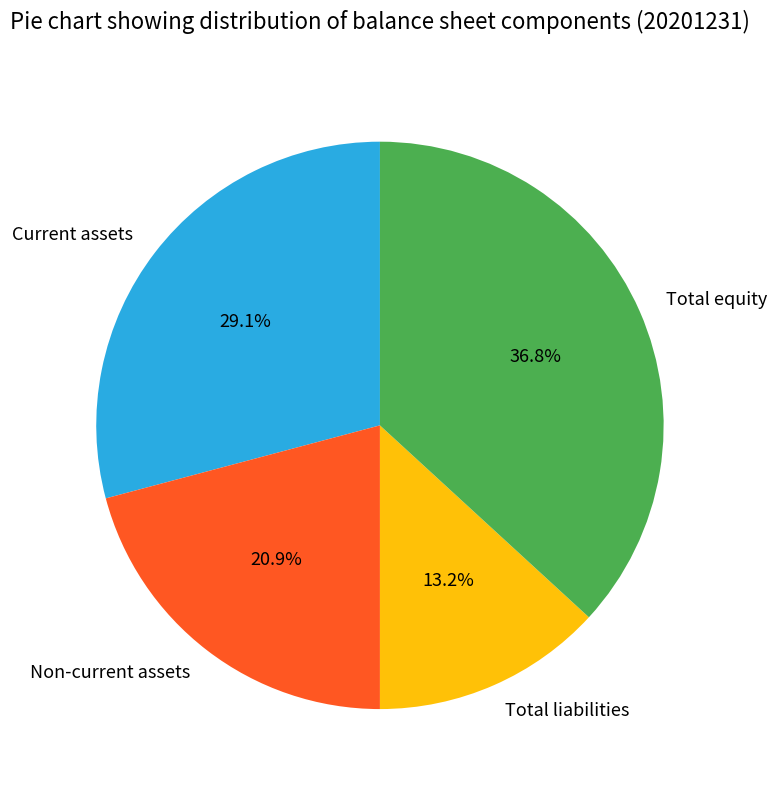

To the nearest percent, what is the average slice percentage?

25%